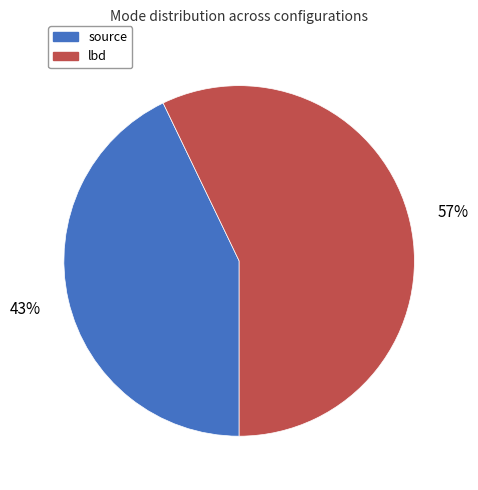

To the nearest percent, what is the combined percentage of source and lbd?

100%